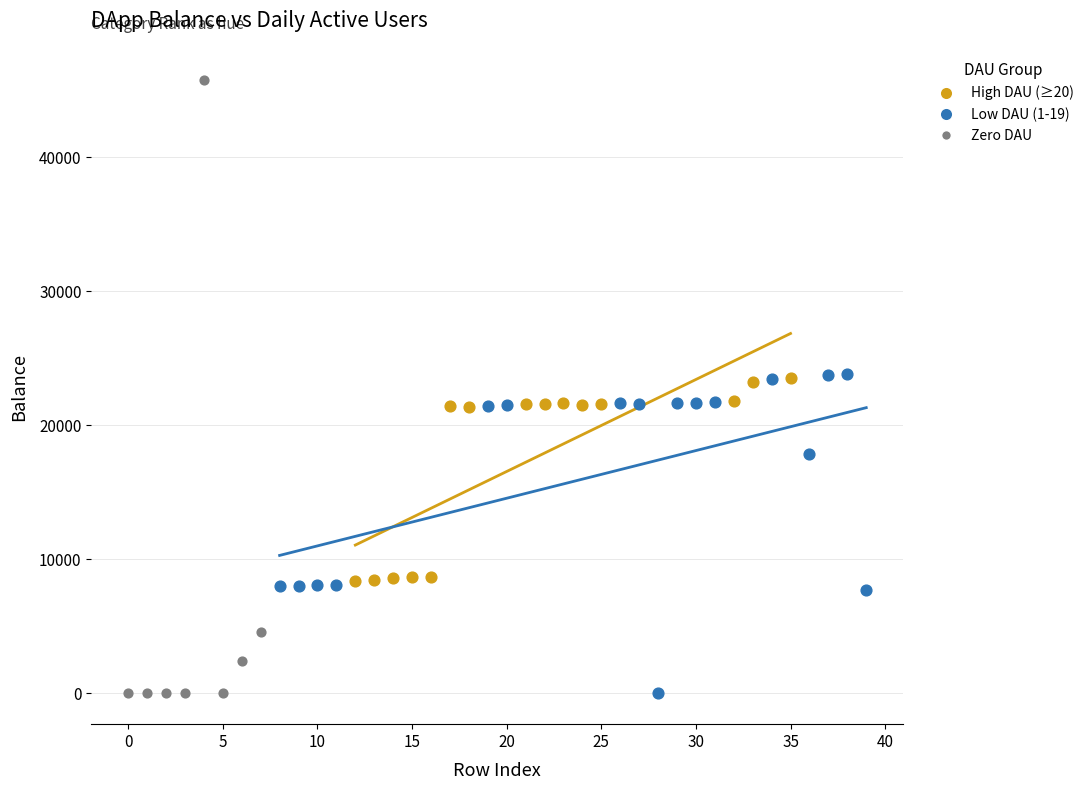

Which series contains the highest Y value?

Zero DAU